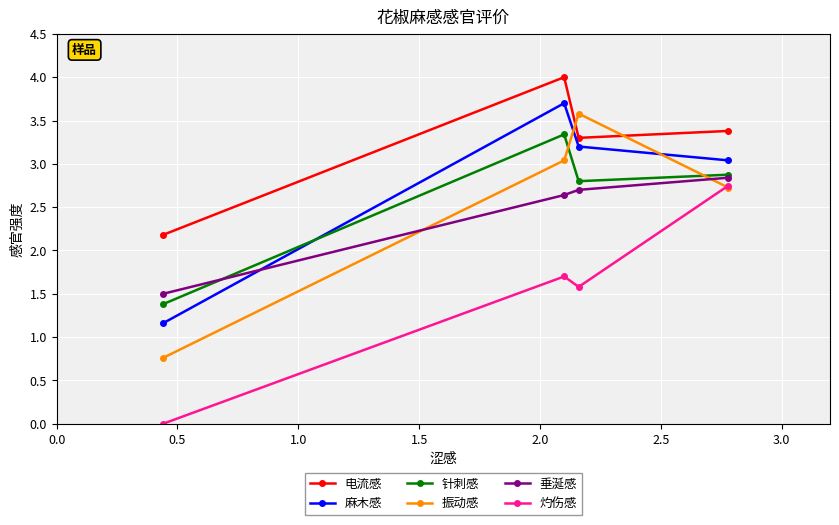

How many interior local peaks does the 灼伤感 series have?

1